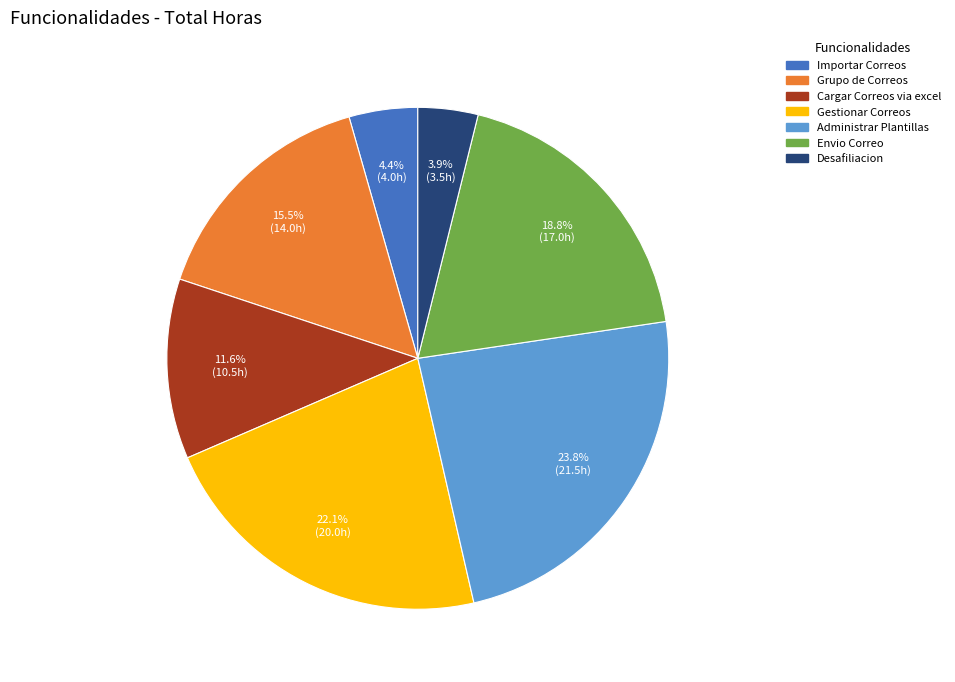

Rank the categories by value from highest to lowest.

Administrar Plantillas, Gestionar Correos, Envio Correo, Grupo de Correos, Cargar Correos via excel, Importar Correos, Desafiliacion